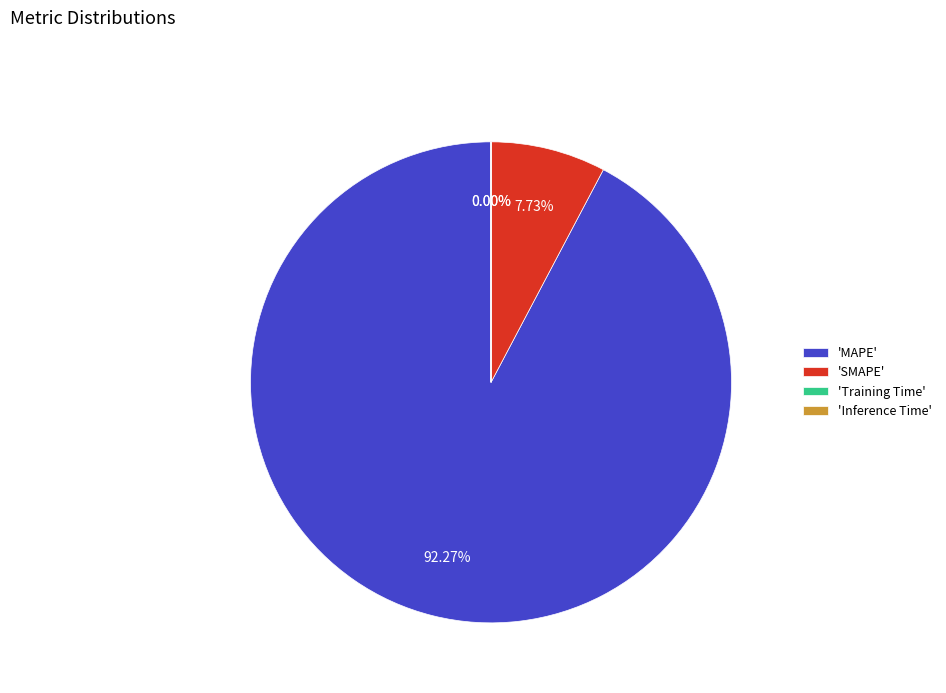

Does any single category account for the majority?

Yes